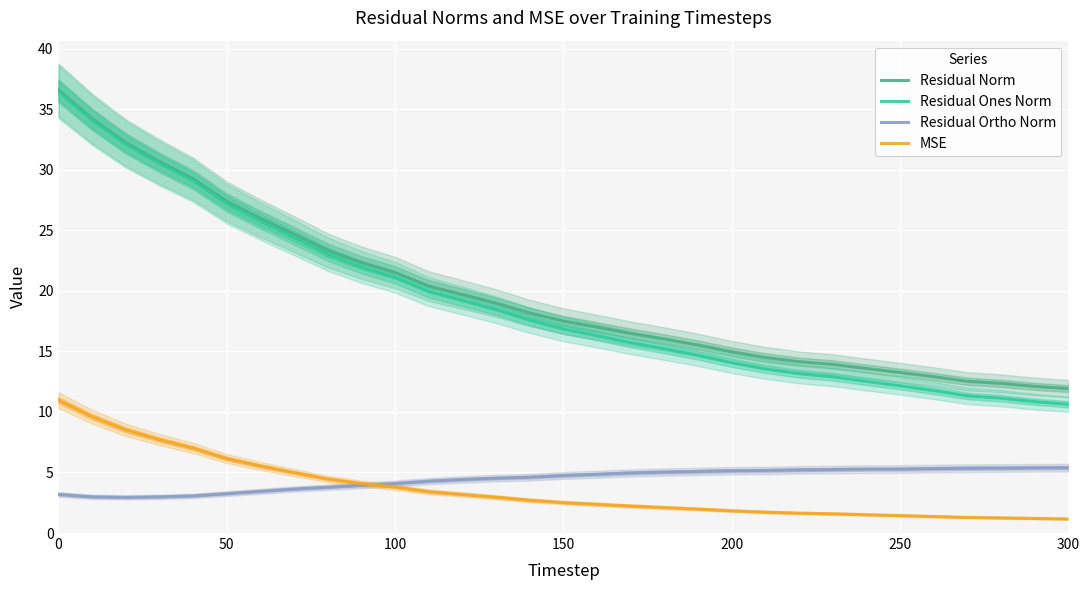

Is it true that Residual Ones Norm equals 3.8 at 300?

False